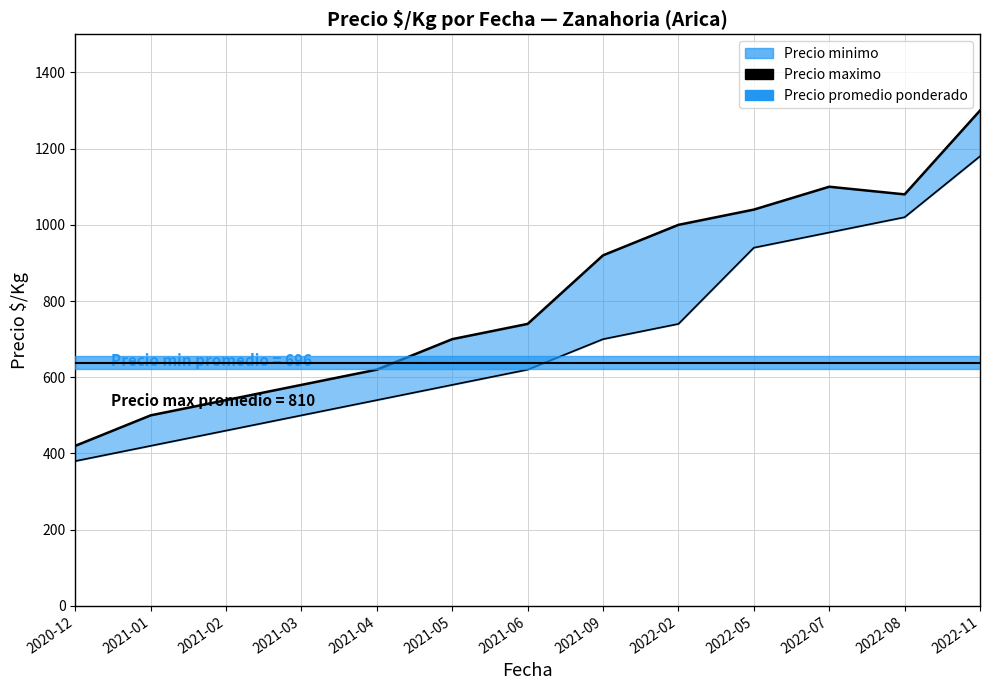

What is the maximum value shown in the chart?

1300